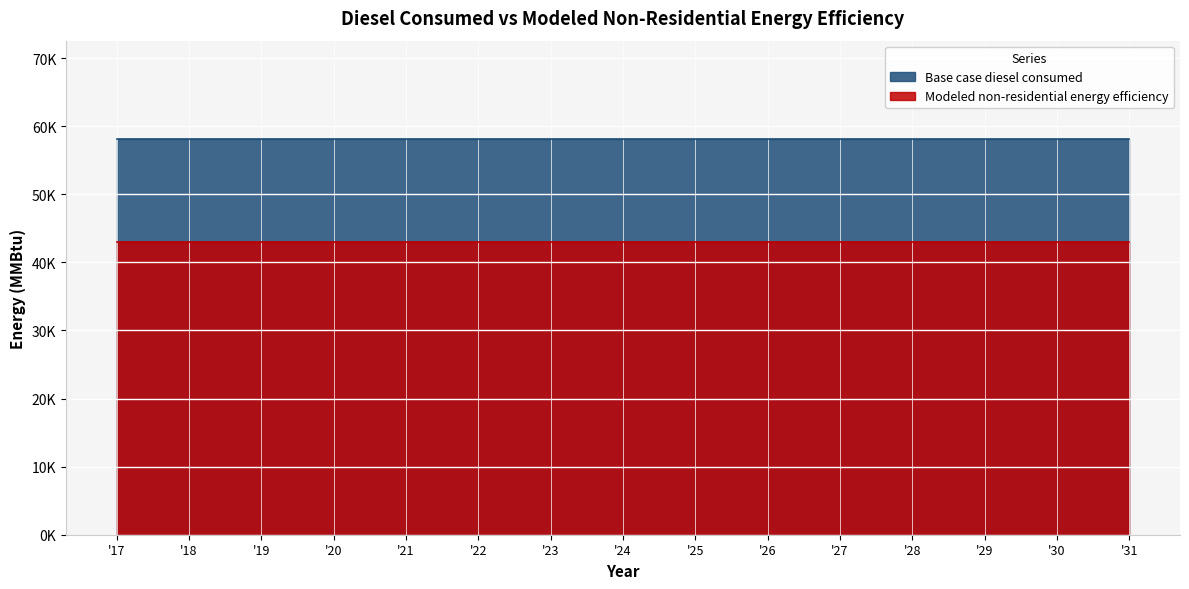

Which series has the widest spread of values?

Base case diesel consumed